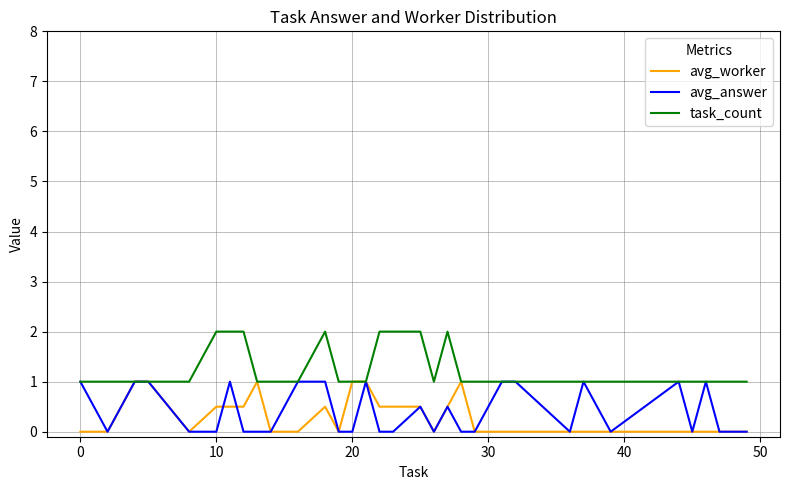

What is the greatest value displayed?

2.0